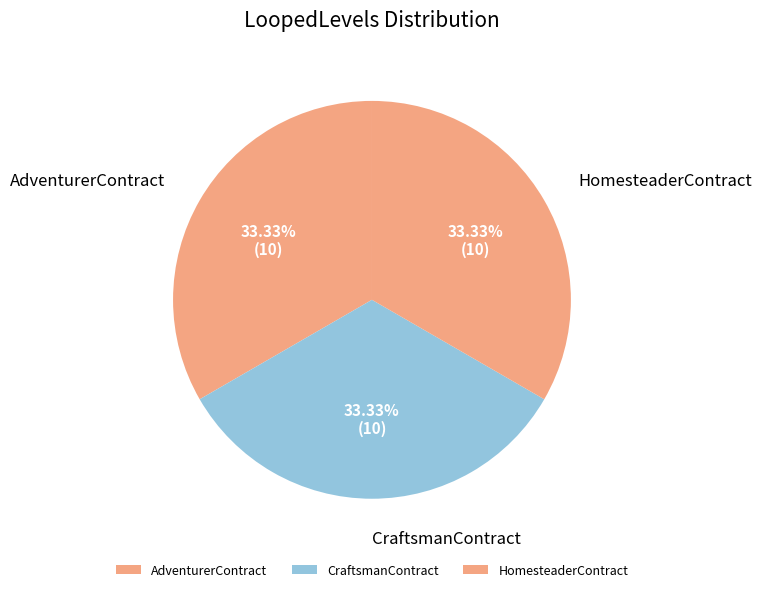

Combined, do AdventurerContract and CraftsmanContract account for over 50%?

Yes